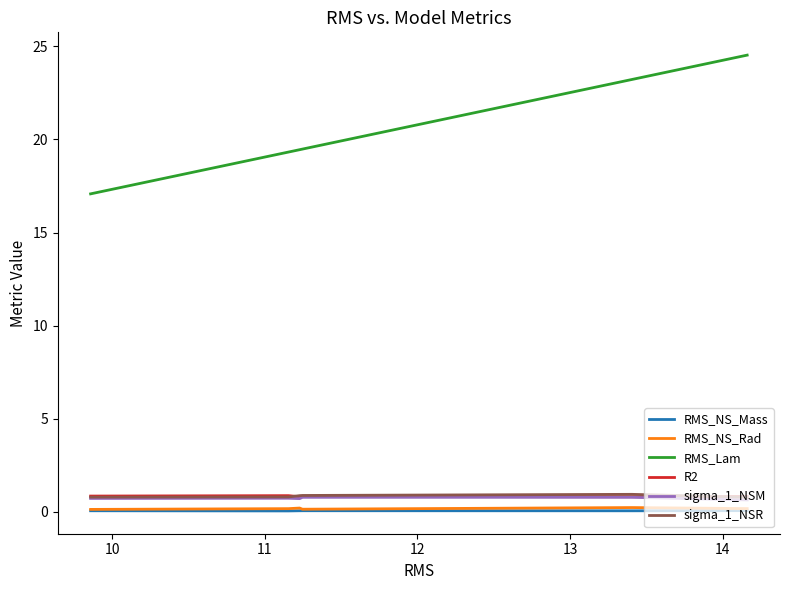

Which series has the largest range (max minus min)?

RMS_Lam